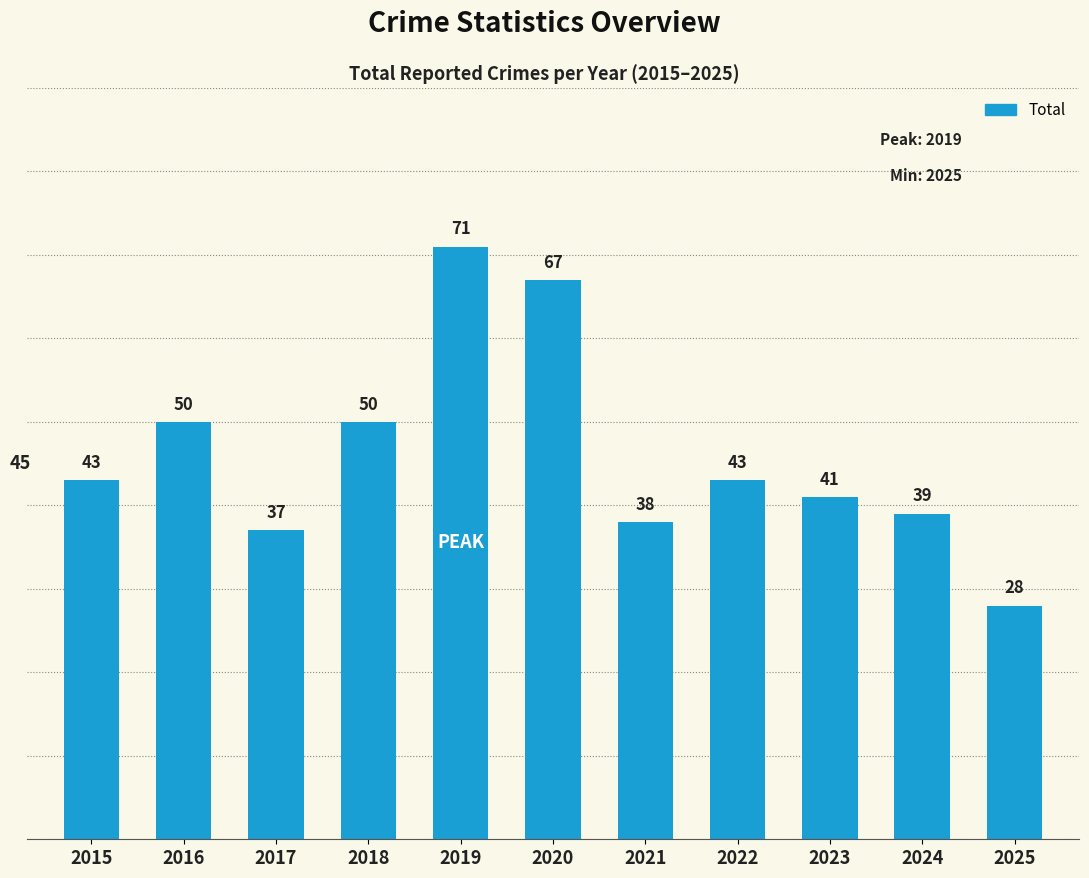

What is the difference between the values at 2020 and 2023?

26